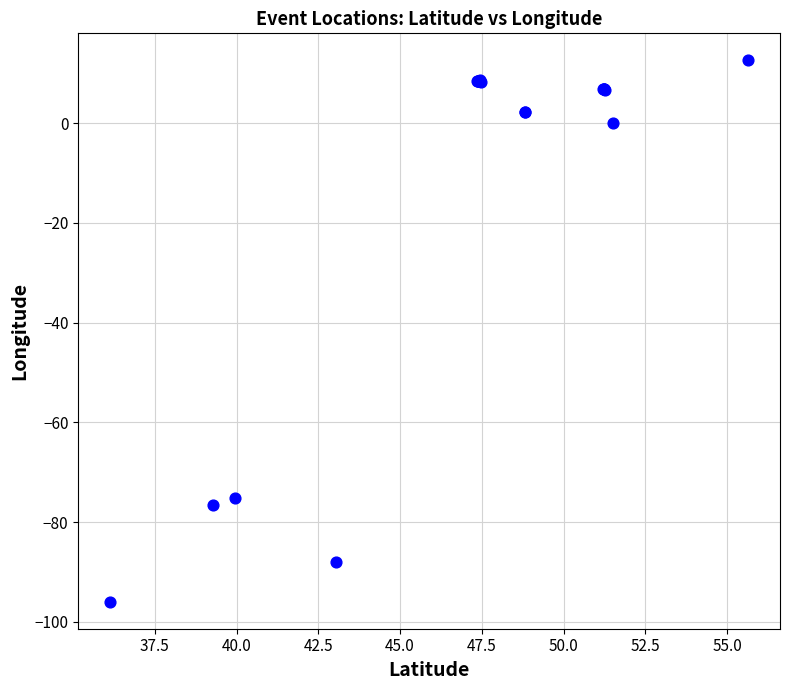

What Y value in the scatter plot is closest to -41?

-75.2